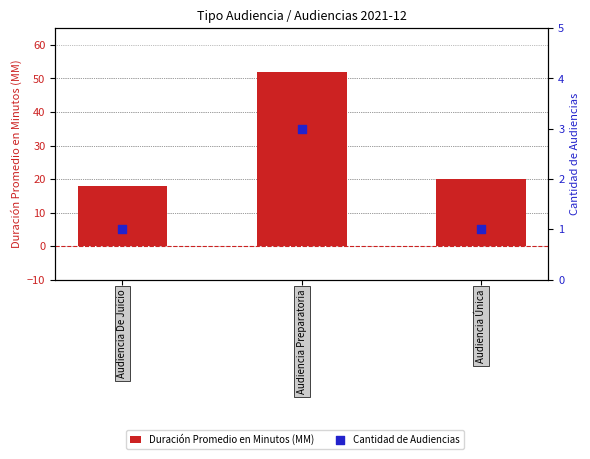

What is the total value across all series at Audiencia Preparatoria?

55